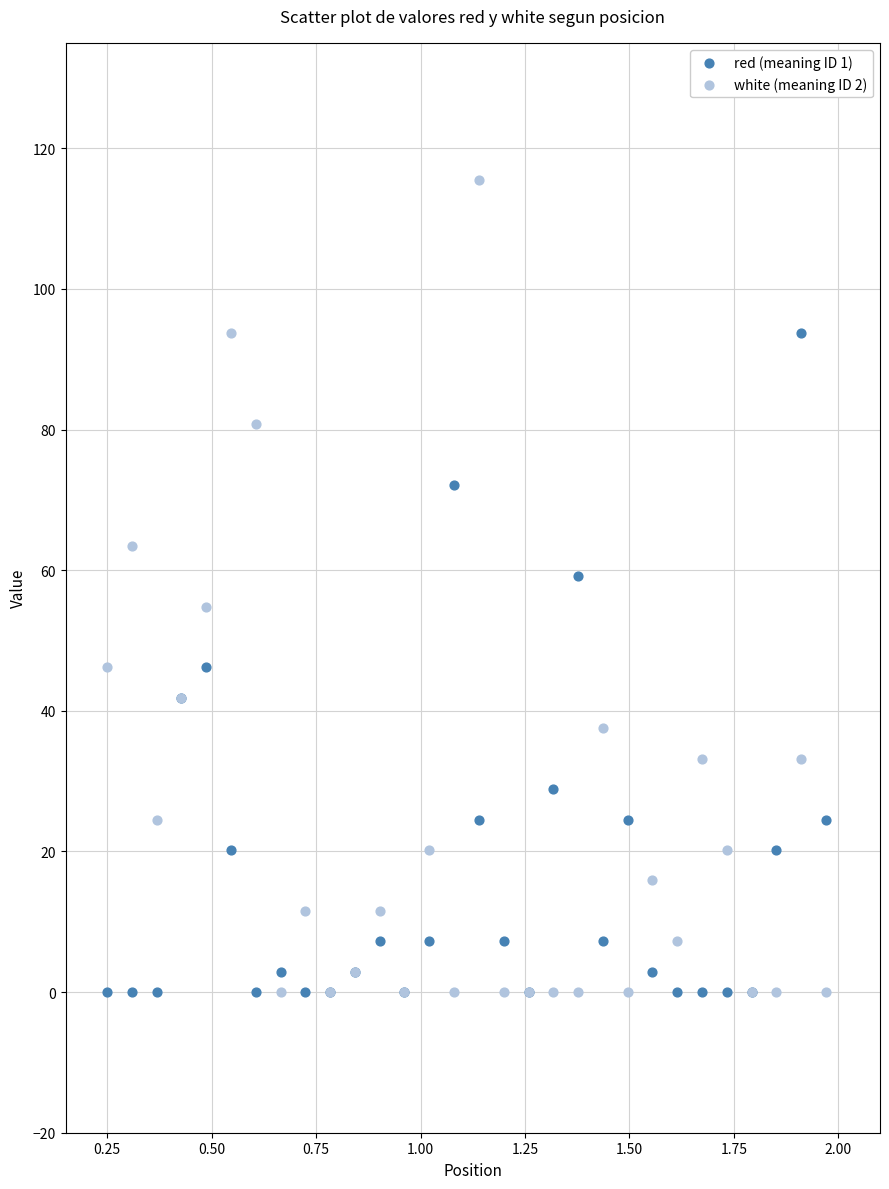

Which series contains the highest Y value?

white (meaning ID 2)